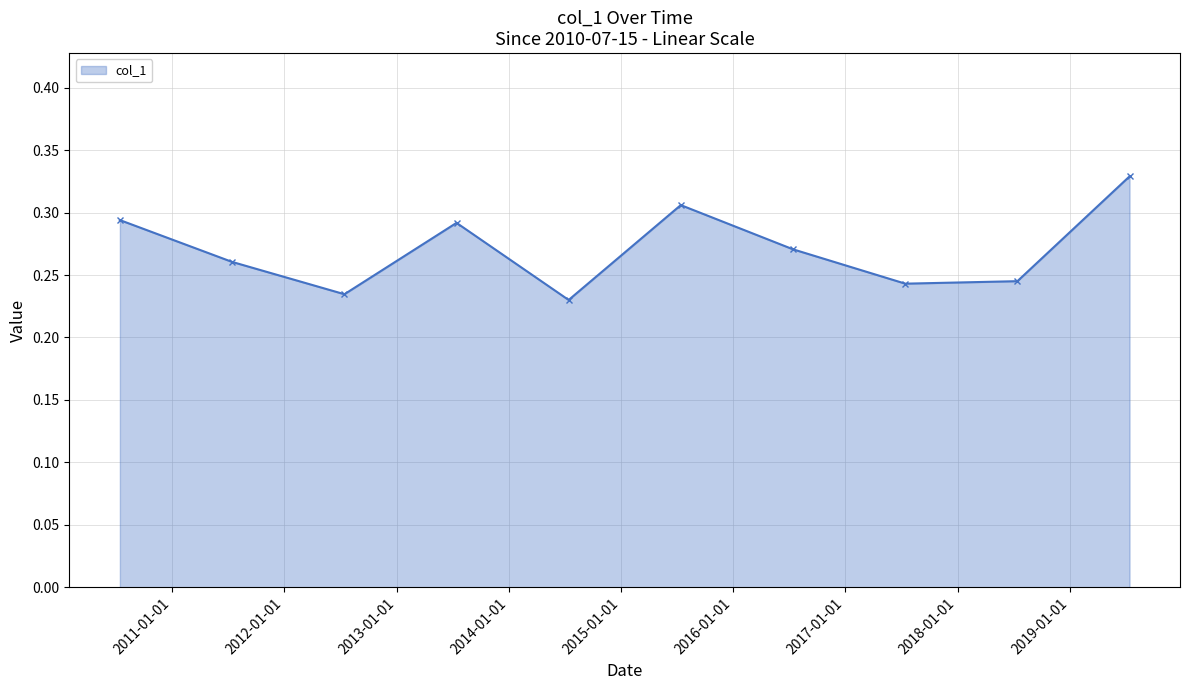

What is the sum of all values?

2.7